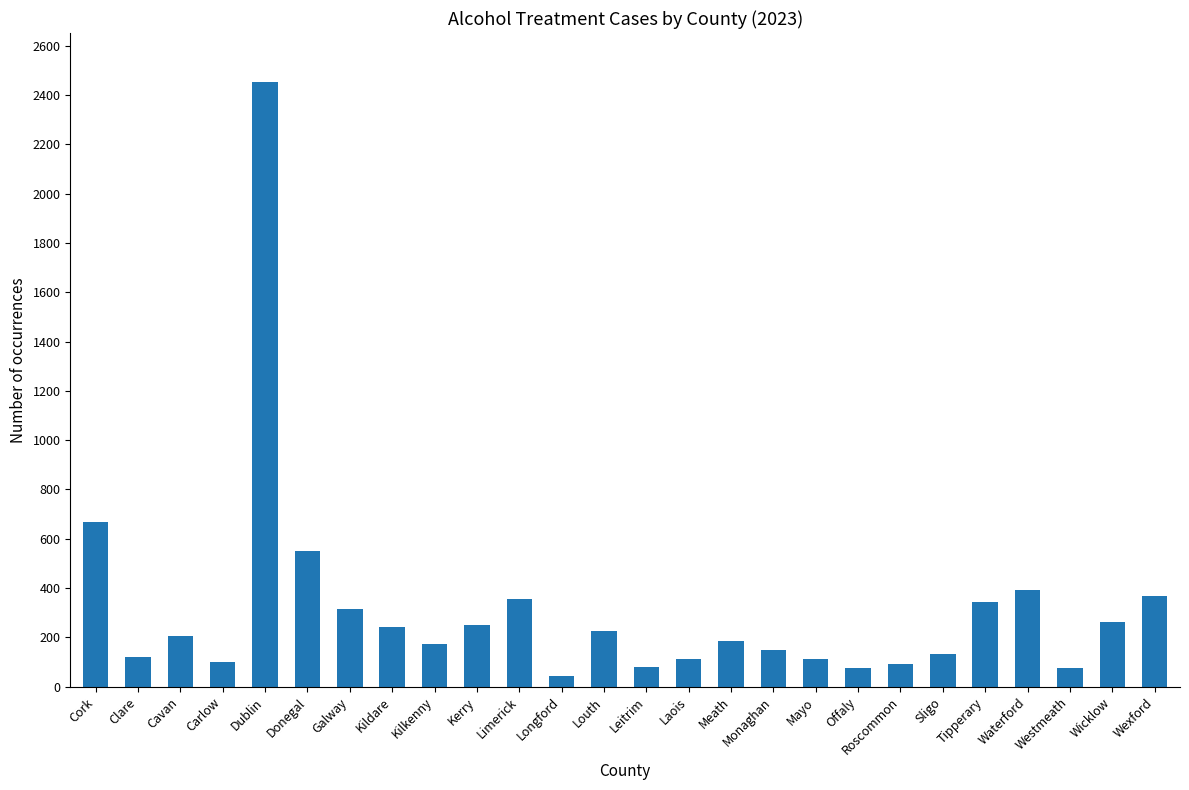

Where is the data nearest to the value 1246?

Cork